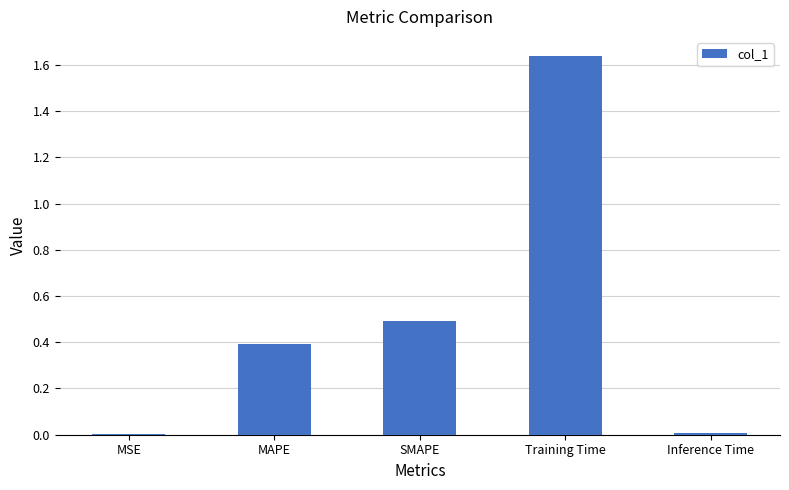

What is the sum of all values?

2.5